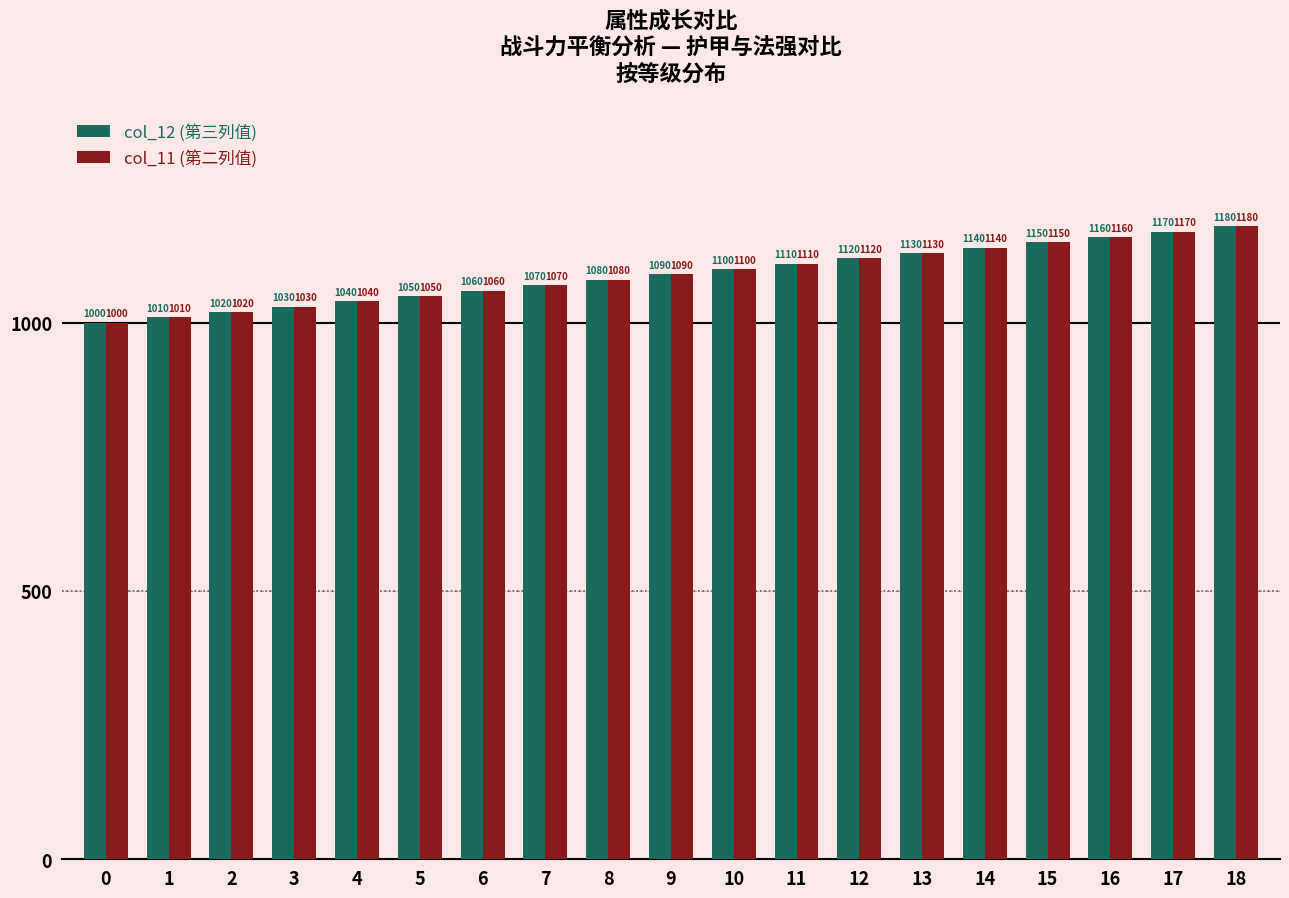

What is the lowest value of the col_12 (第三列值) series?

1000